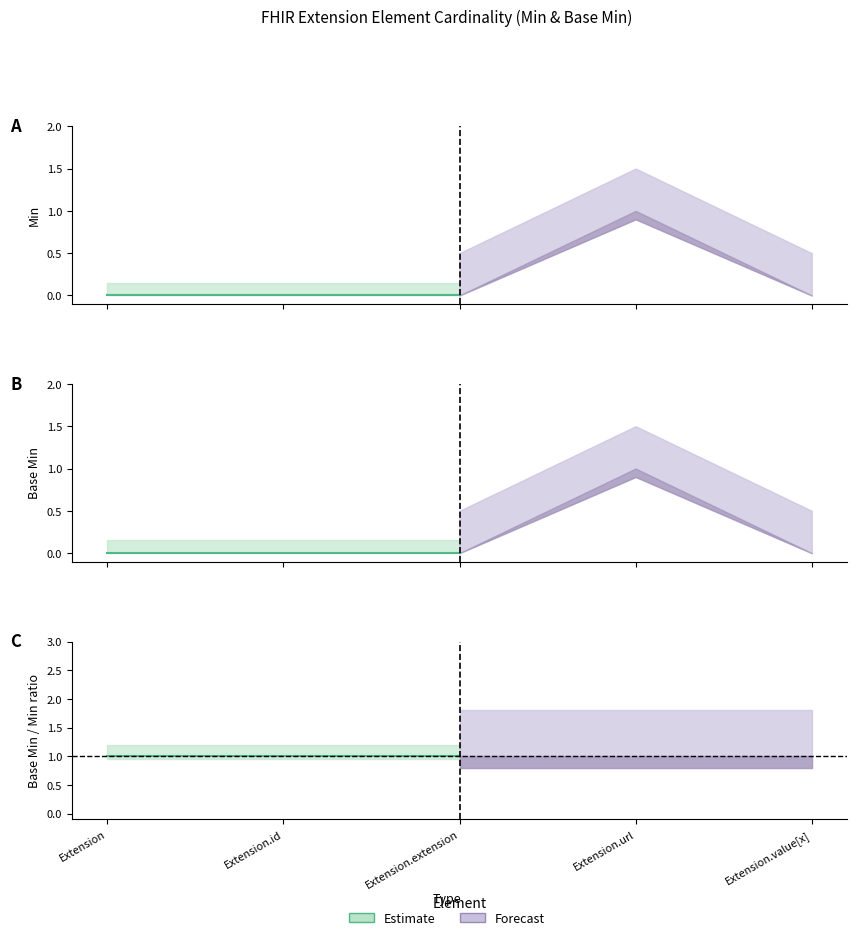

True or false: Min and Base Min cross at least once.

False